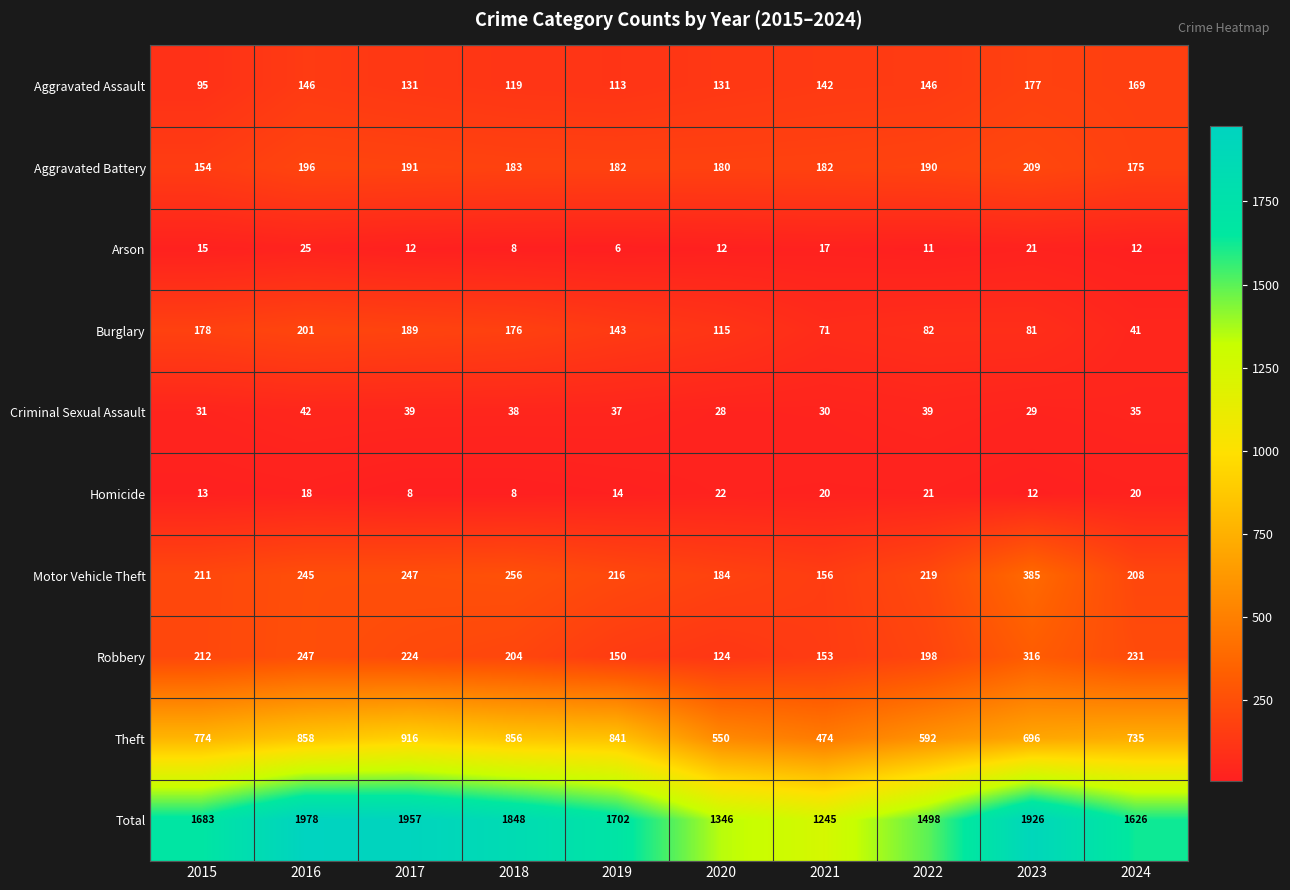

Is it true that Theft equals 1252 at 2016?

False